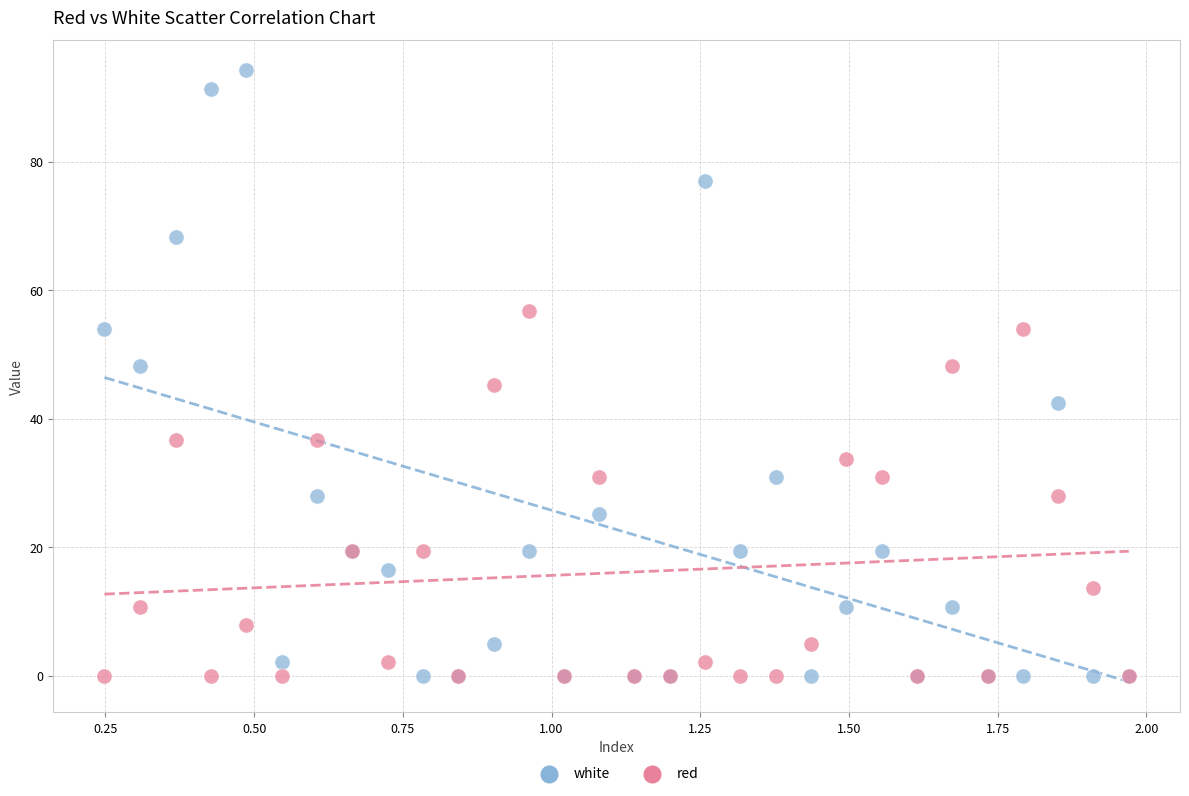

What is the X range (max minus min) for the scatter plot?

1.7